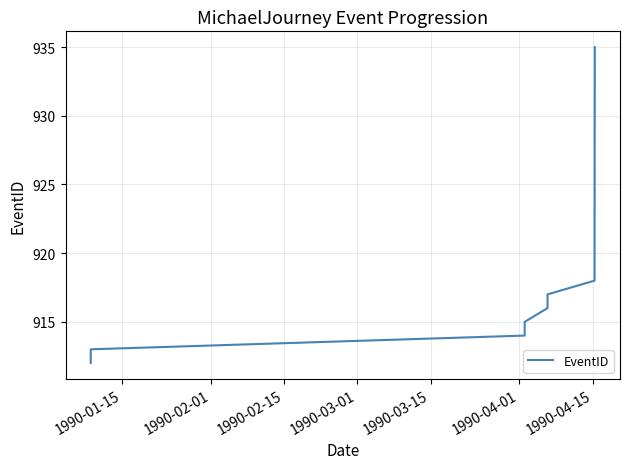

How many lines are shown in the chart?

1